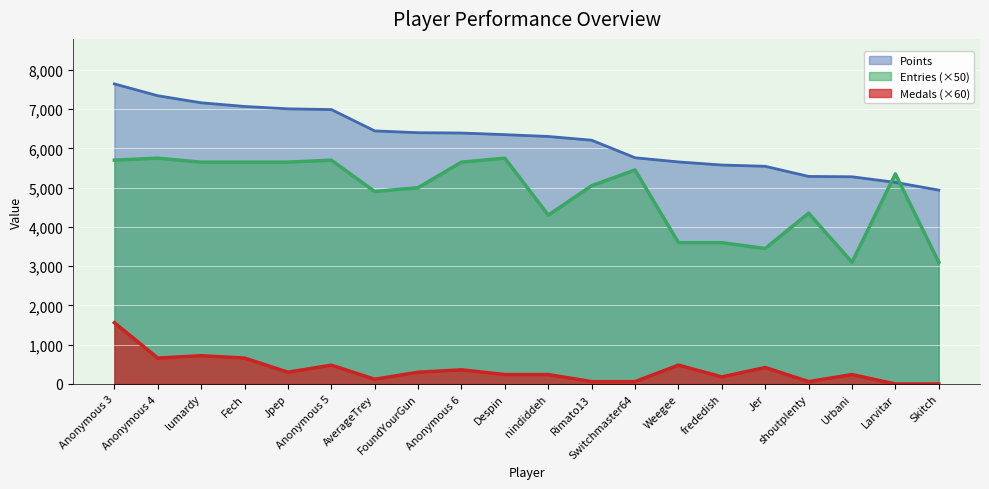

What is the minimum value for Points?

4937